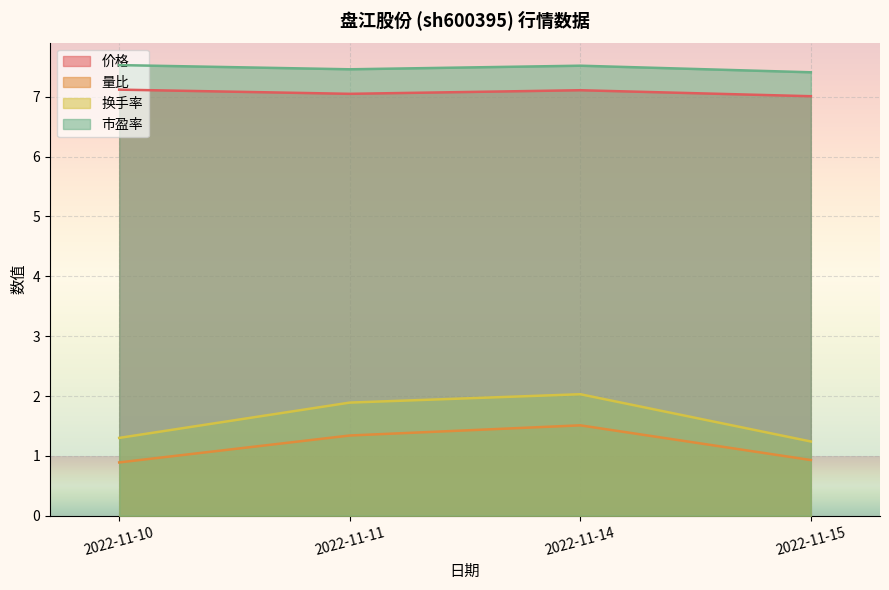

Reading right to left, extract all data points from this chart.

价格: 2022-11-15=7.0	2022-11-14=7.1	2022-11-11=7.0	2022-11-10=7.1
量比: 2022-11-15=0.9	2022-11-14=1.5	2022-11-11=1.3	2022-11-10=0.9
换手率: 2022-11-15=1.2	2022-11-14=2.0	2022-11-11=1.9	2022-11-10=1.3
市盈率: 2022-11-15=7.4	2022-11-14=7.5	2022-11-11=7.5	2022-11-10=7.5